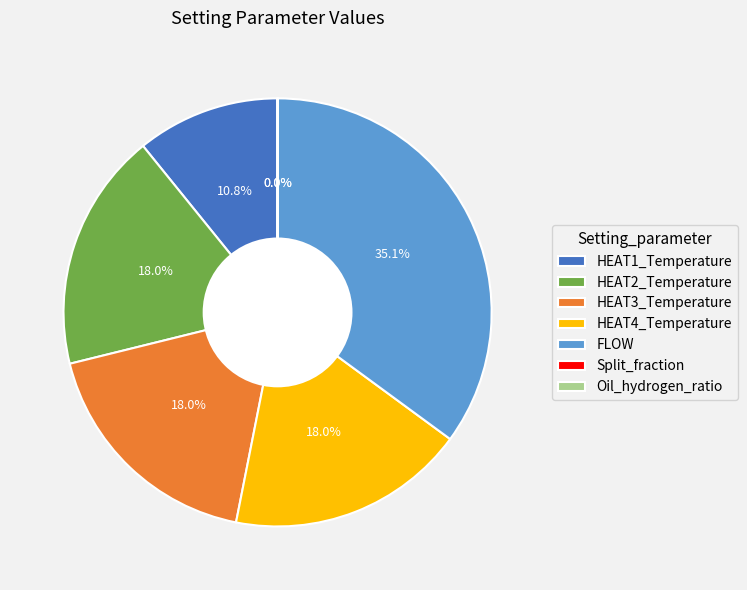

Which has a higher value, FLOW or HEAT2_Temperature?

FLOW